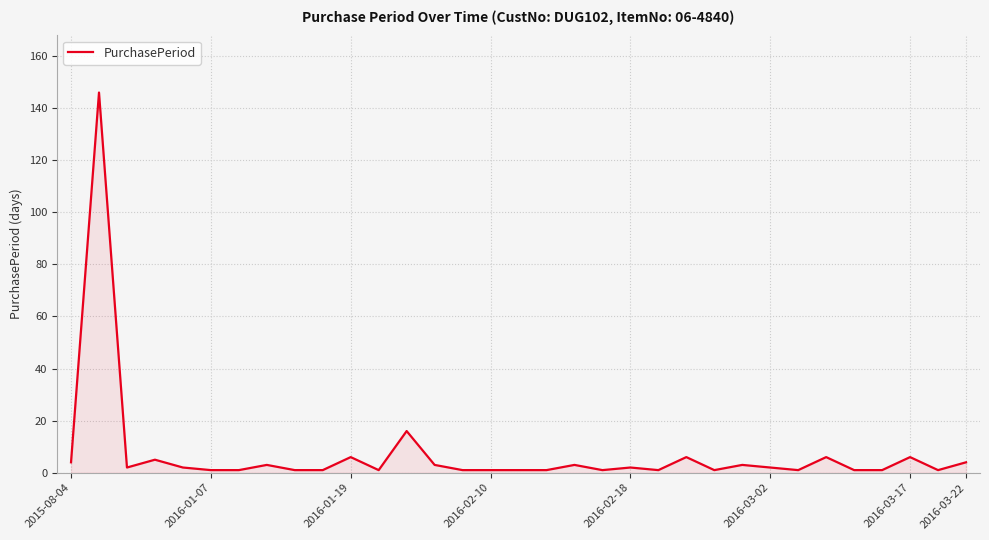

What is the maximum value shown in the chart?

146